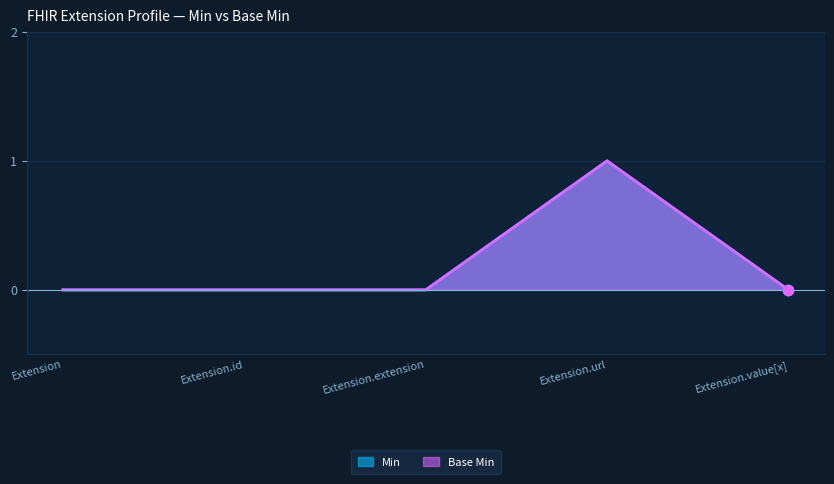

What are all the series names shown in the legend?

Min, Base Min